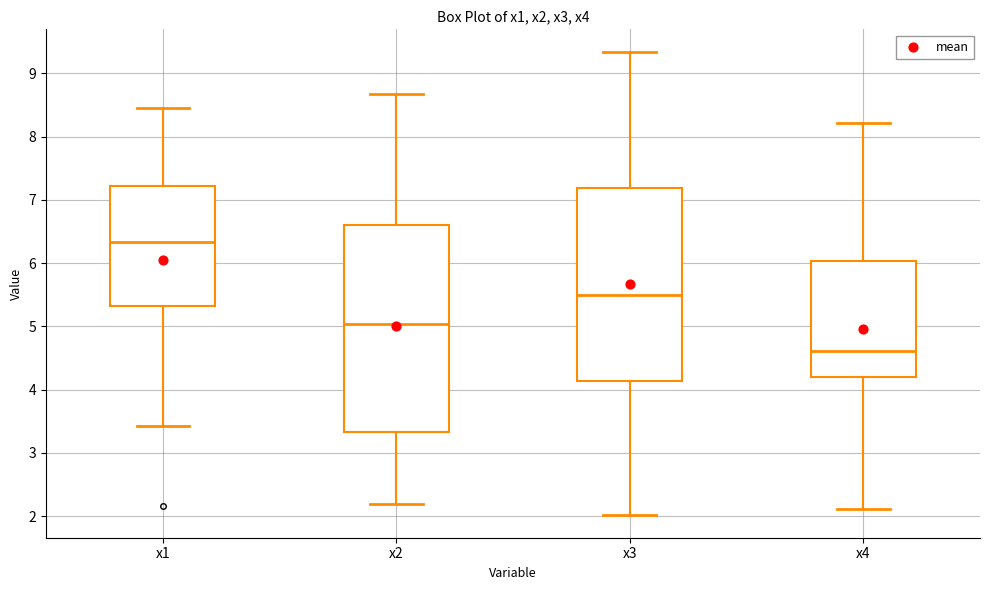

Reading left to right, read every box against the y-axis: the position of its median line, the range the box covers, and the ends of its whiskers. The values are not printed on the chart, so give them approximately, as read against the axis.

x1: median 6.3, box 5.3 to 7.2, whiskers 3.4 to 8.5
x2: median 5.0, box 3.3 to 6.6, whiskers 2.2 to 8.7
x3: median 5.5, box 4.1 to 7.2, whiskers 2.0 to 9.3
x4: median 4.6, box 4.2 to 6.0, whiskers 2.1 to 8.2